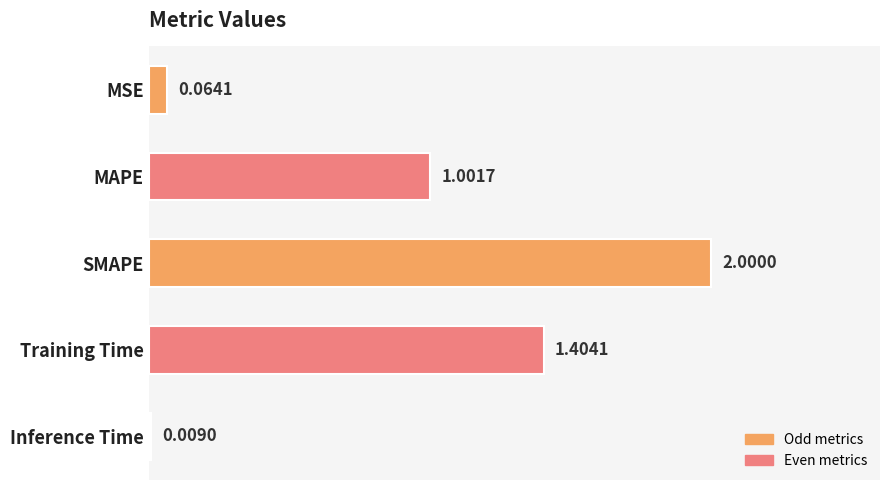

How many values exceed 1?

3